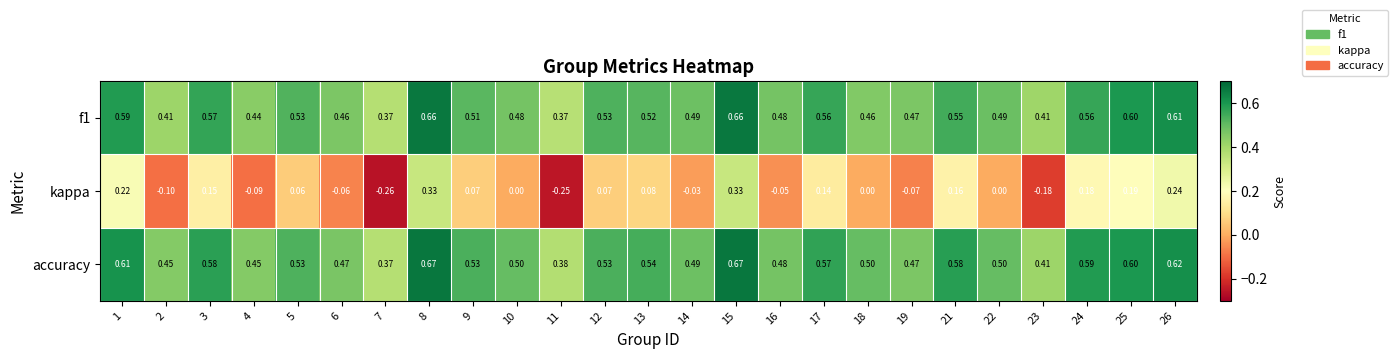

At 10, list the series in order from smallest to largest.

kappa, f1, accuracy